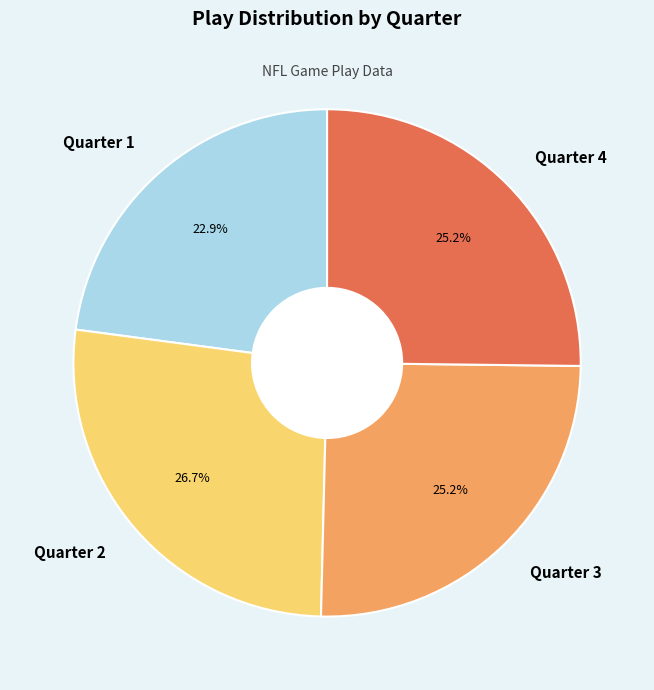

What is the ratio of the value at Quarter 4 to the value at Quarter 2?

0.9